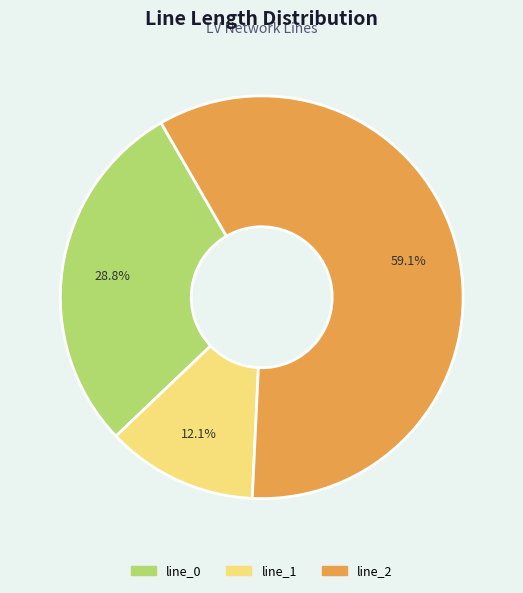

How many segments does this pie chart have?

3